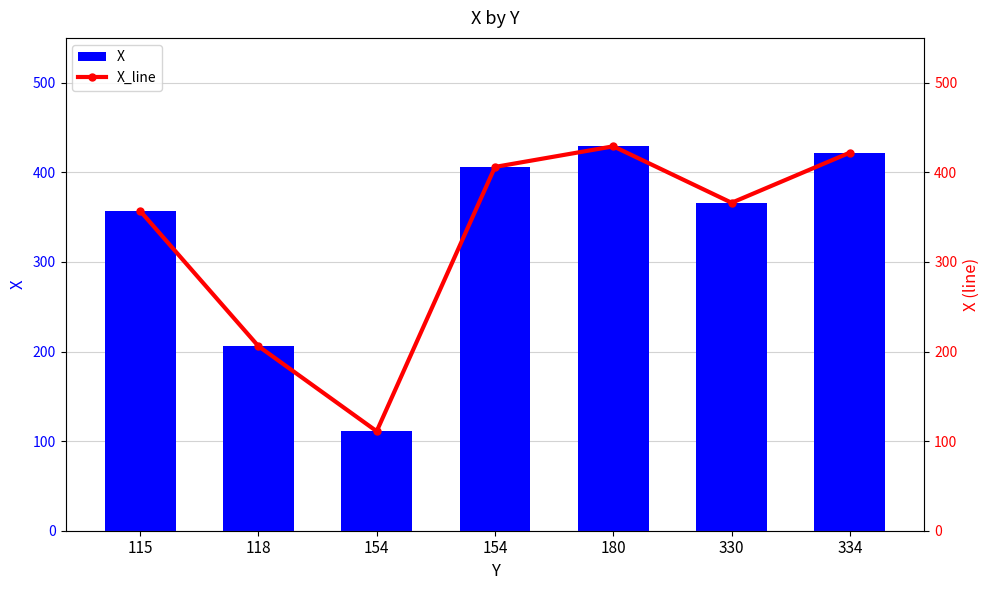

True or false: X_line has a value of 55 at 118.

False